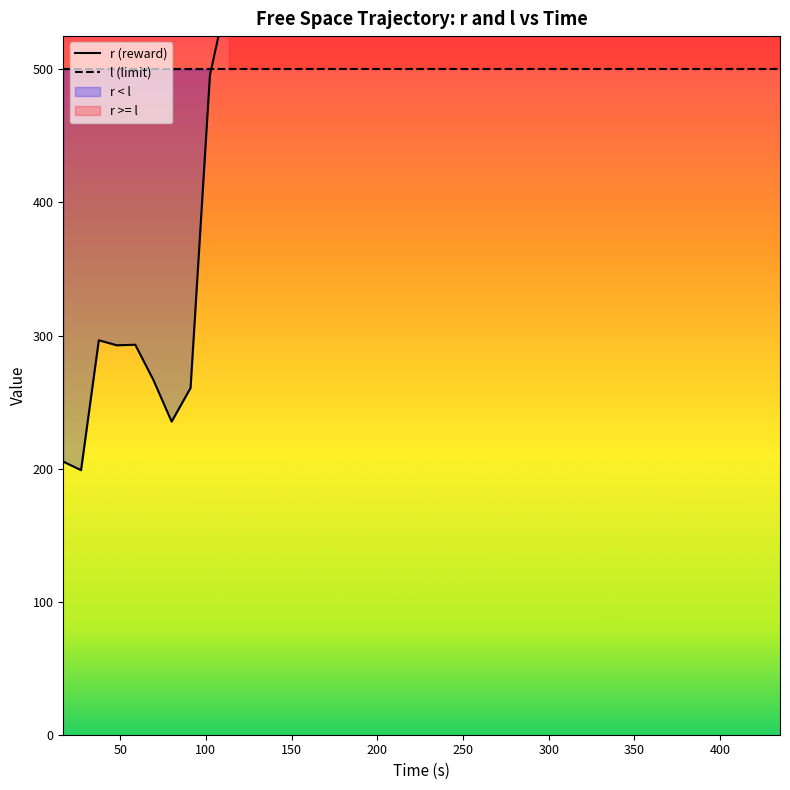

What is the difference between the second highest and second lowest values?

1611.0